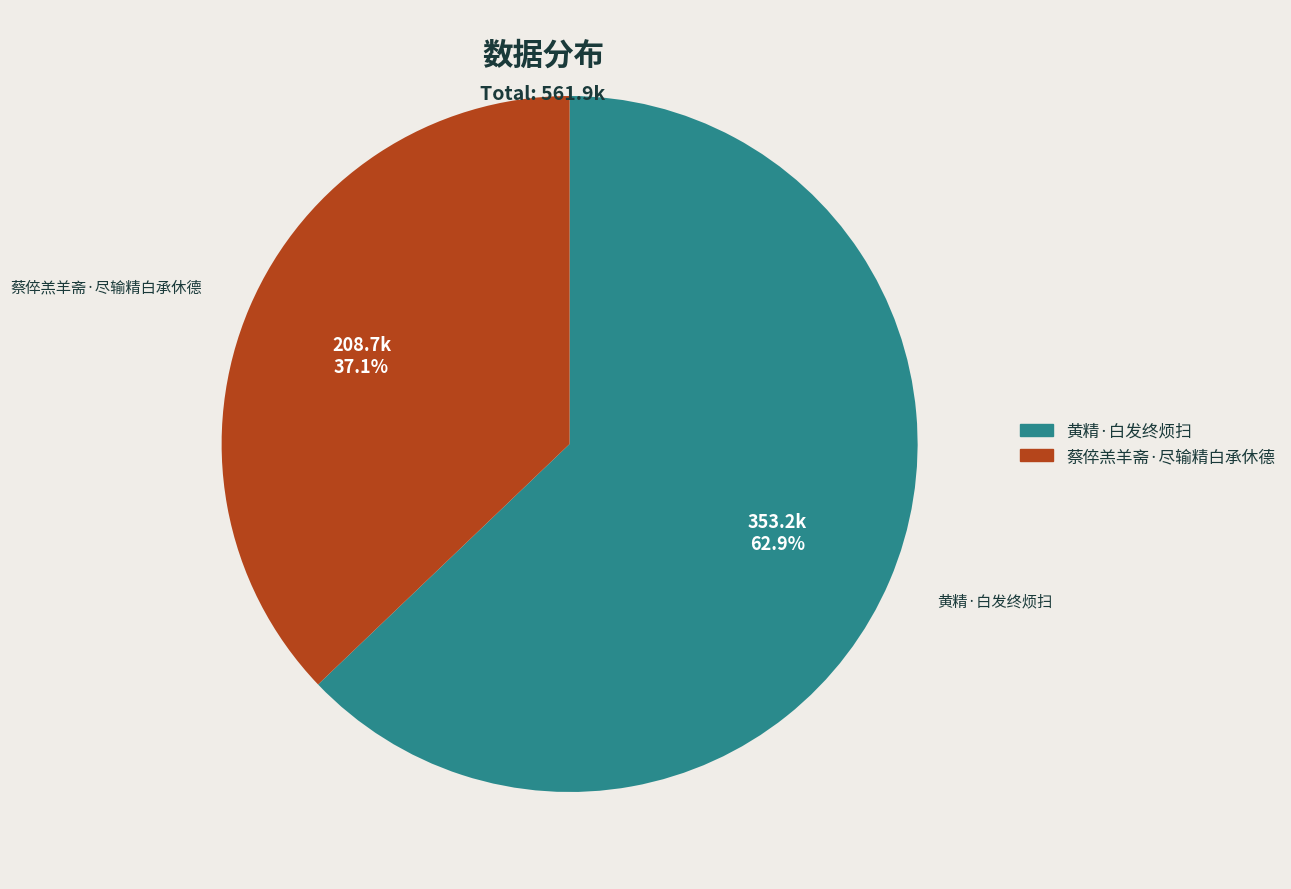

Is the sum of 蔡倅羔羊斋·尽输精白承休德 and 黄精·白发终烦扫 greater than half?

Yes